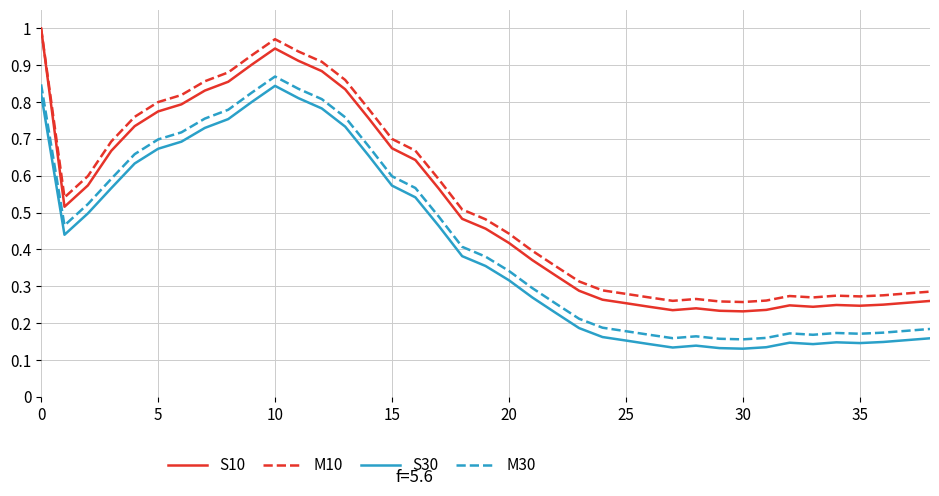

How many lines are shown in the chart?

4